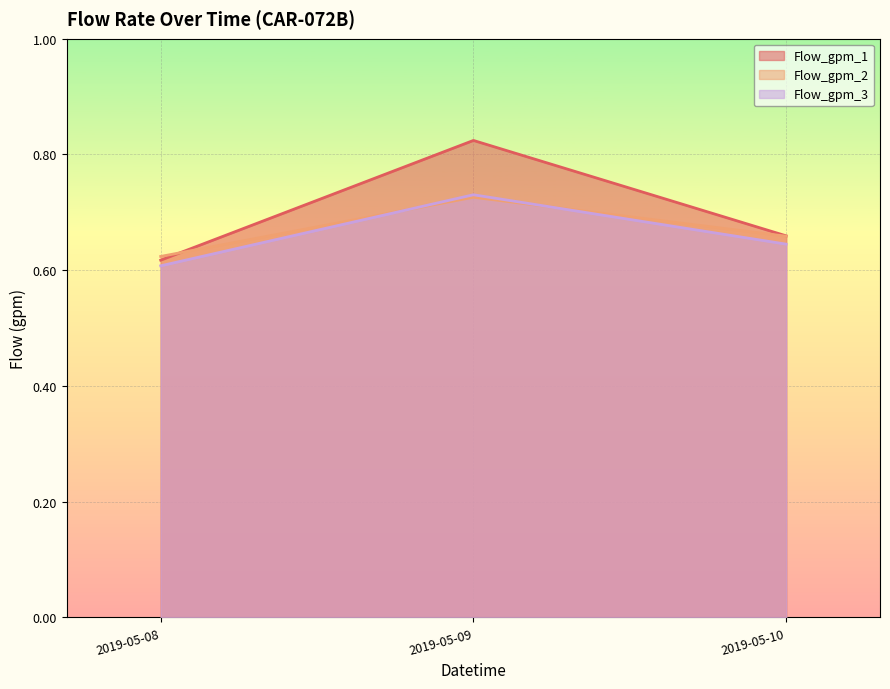

True or false: Flow_gpm_2 has a value of 1.0 at 2019-05-09.

False